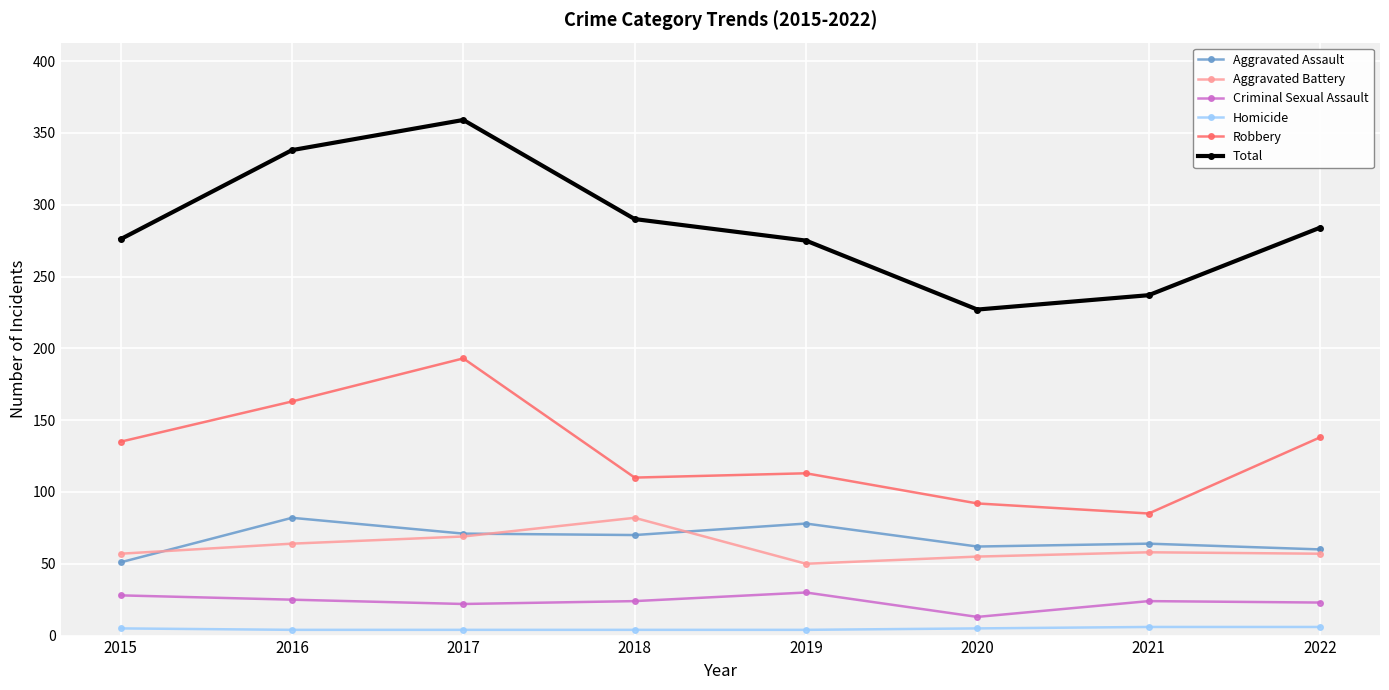

Which category has the highest value in the Total series?

2017